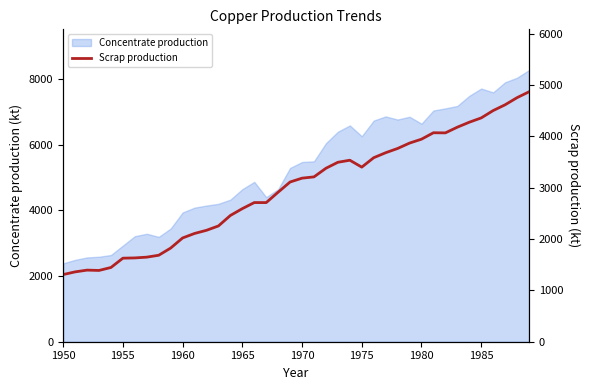

Which category has the lowest value across all series?

1950